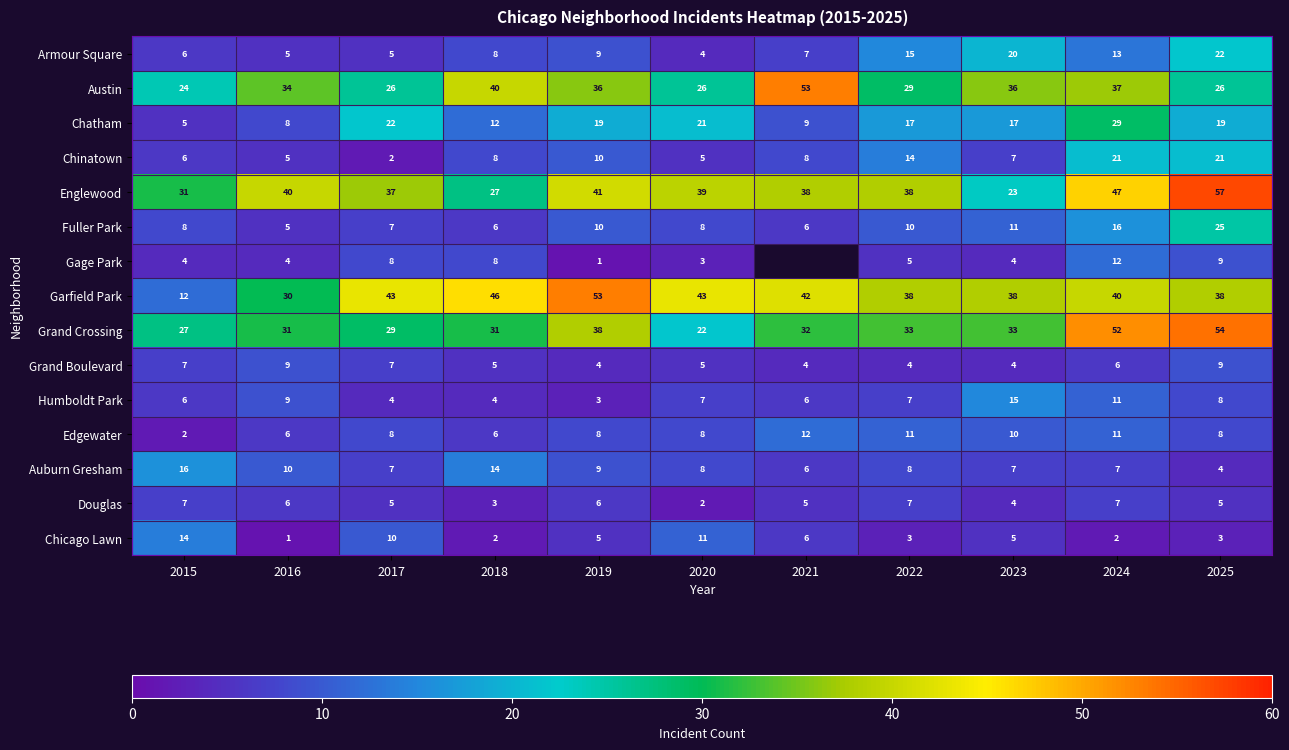

True or false: Edgewater has a value of 2 at 2016.

False